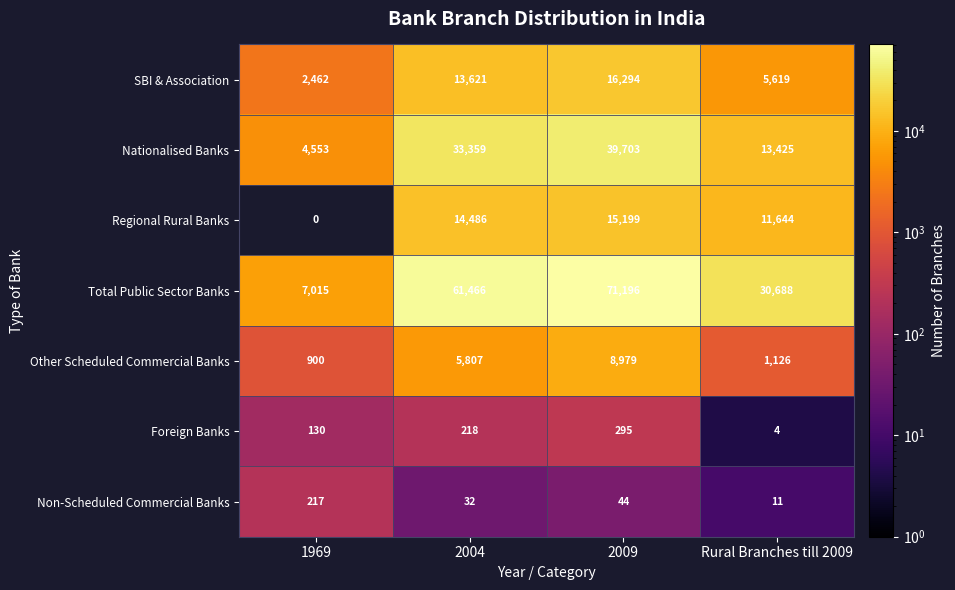

At 2009, list the series in order from smallest to largest.

Non-Scheduled Commercial Banks, Foreign Banks, Other Scheduled Commercial Banks, Regional Rural Banks, SBI & Association, Nationalised Banks, Total Public Sector Banks